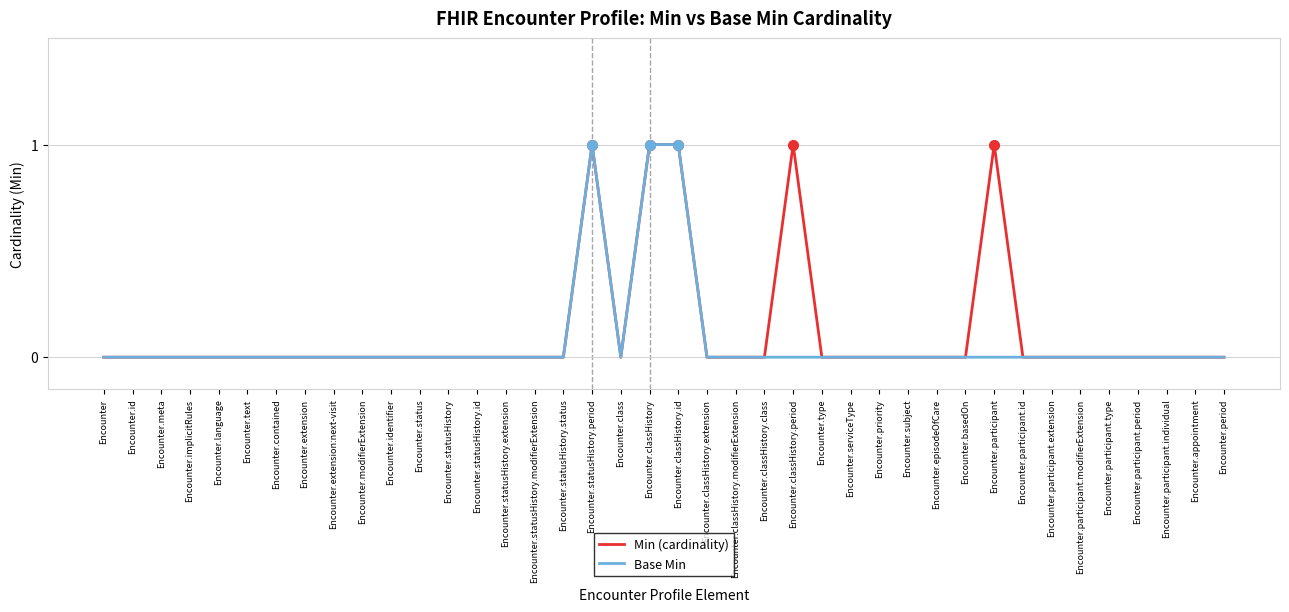

Is the value of Min (cardinality) at Encounter.classHistory.id greater than the value of Base Min at Encounter.statusHistory?

Yes